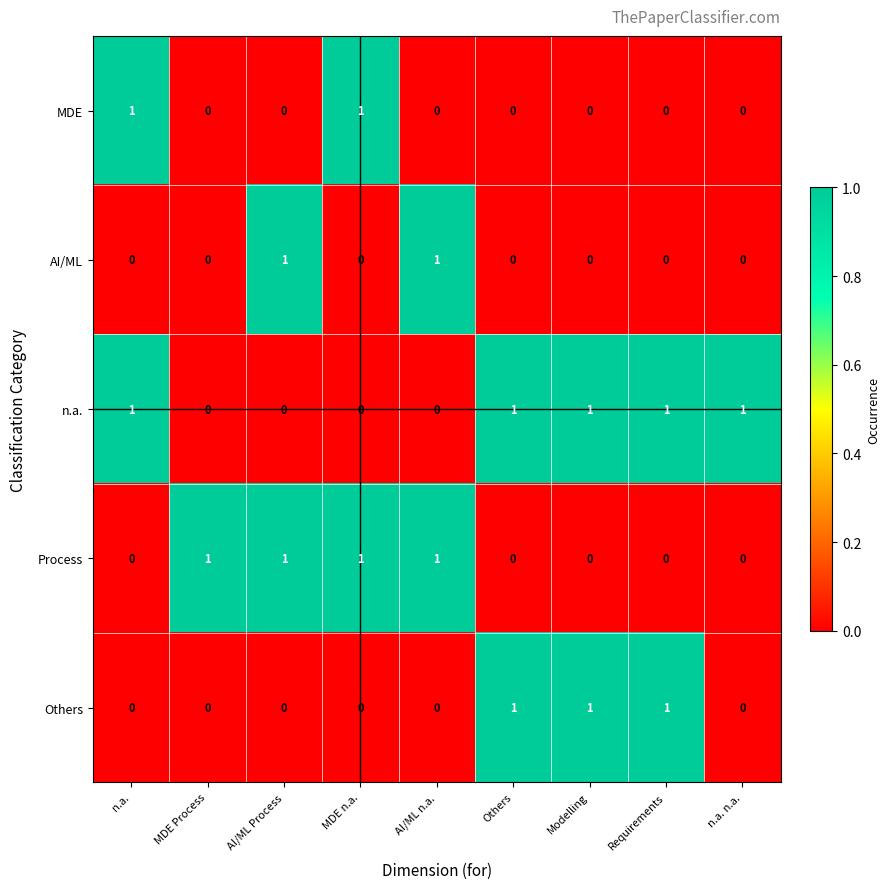

Between MDE Process and MDE n.a., which series saw the biggest shift?

MDE